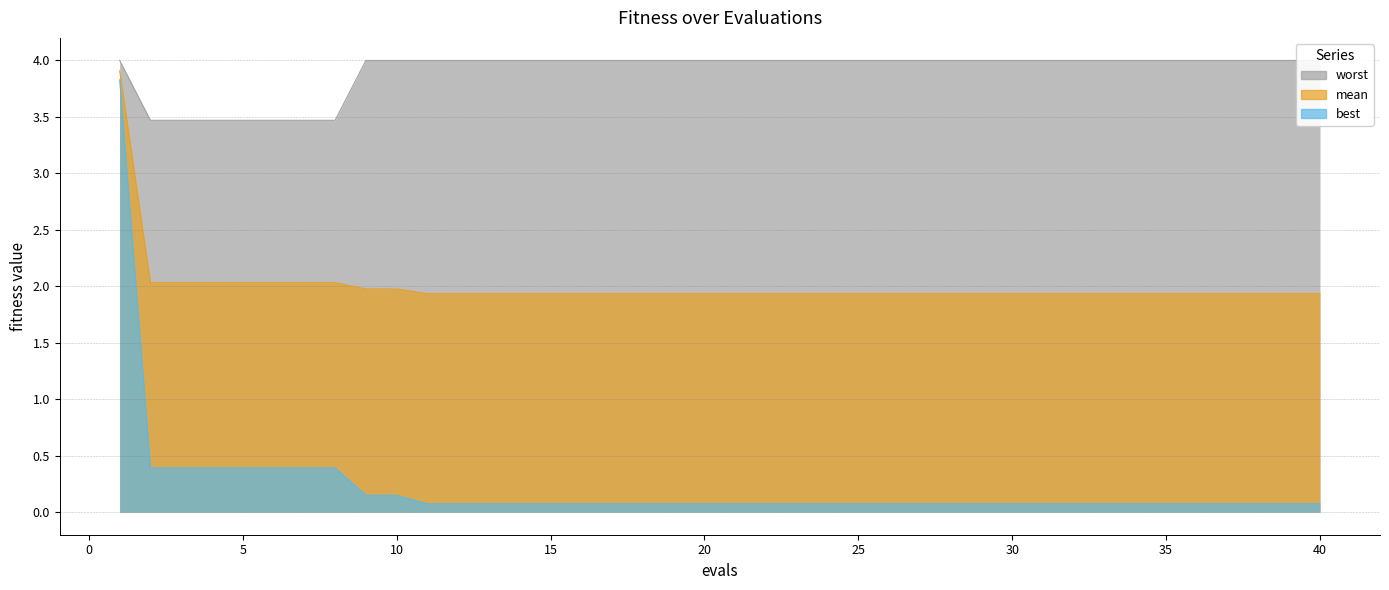

The best series shows 0.1 at 25. True or false?

True